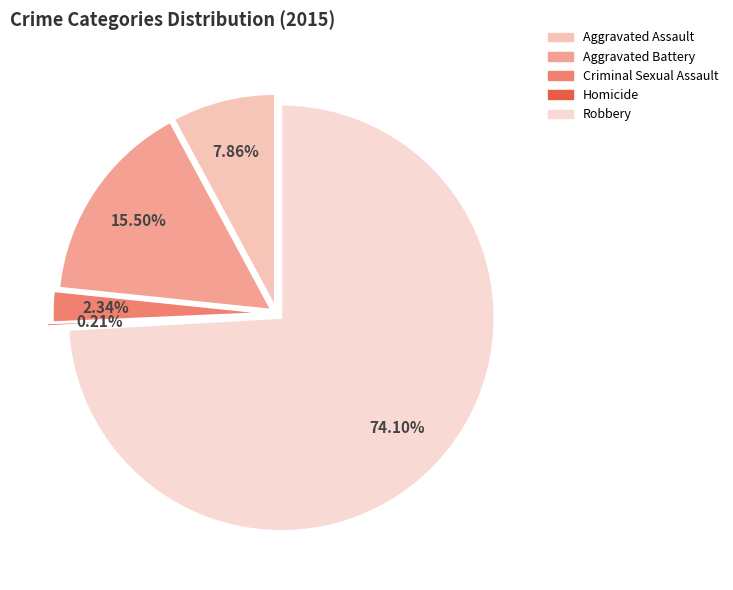

The Aggravated Assault slice represents 8% of the pie. True or false?

True